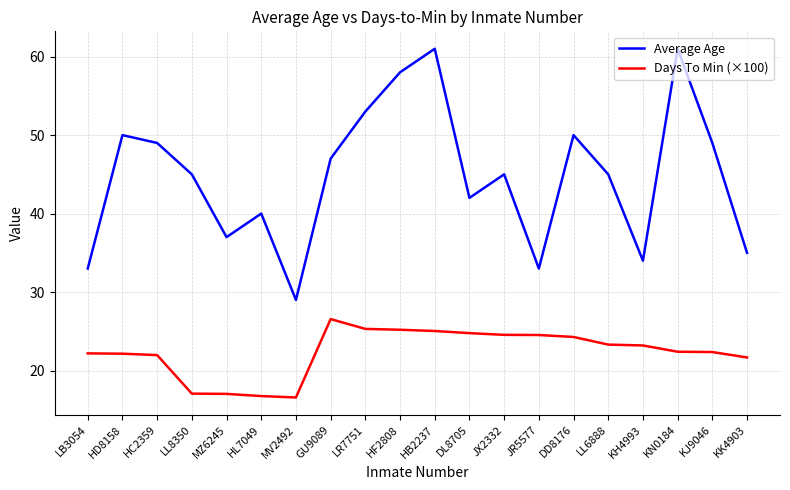

At how many categories does at least one series exceed 32?

19